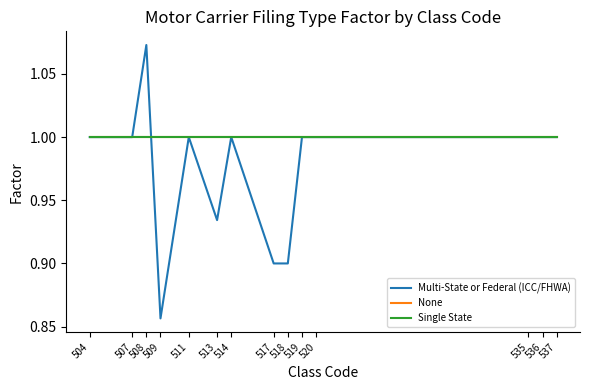

How many lines are shown in the chart?

3